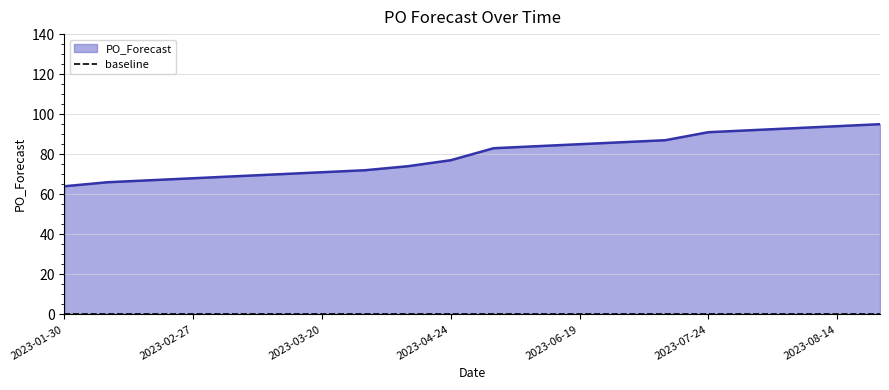

Reading right to left, extract all data points from this chart.

2023-08-21=95	2023-08-14=94	2023-08-07=93	2023-07-31=92	2023-07-24=91	2023-07-03=87	2023-06-26=86	2023-06-19=85	2023-06-12=84	2023-06-05=83	2023-04-24=77	2023-04-10=74	2023-03-27=72	2023-03-20=71	2023-03-13=70	2023-03-06=69	2023-02-27=68	2023-02-20=67	2023-02-13=66	2023-01-30=64